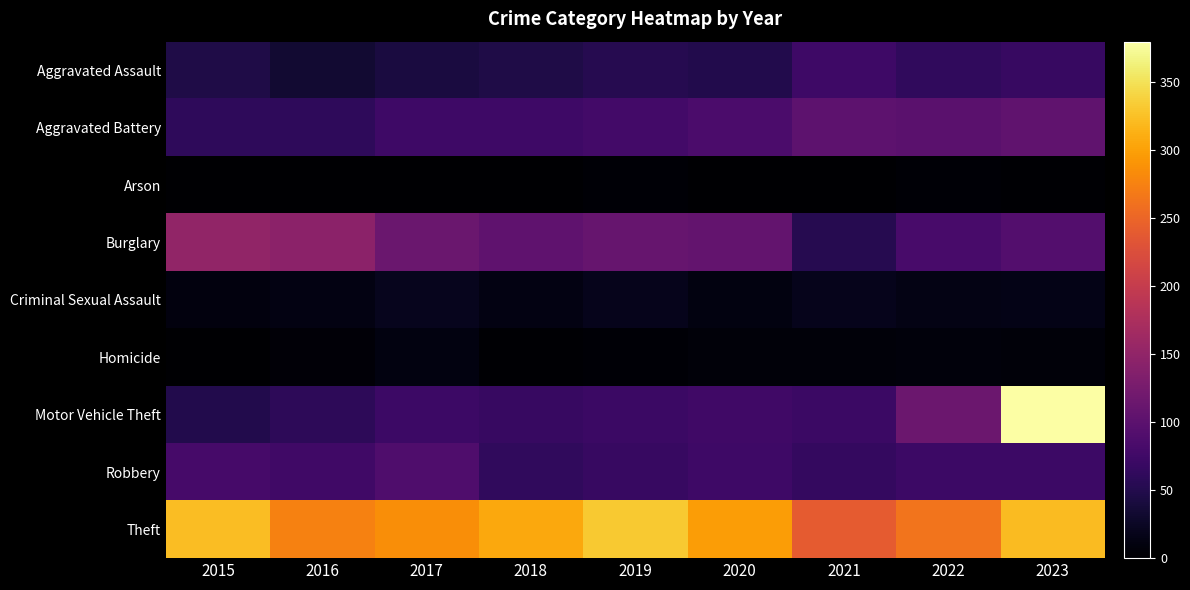

How many series are shown in this chart?

9